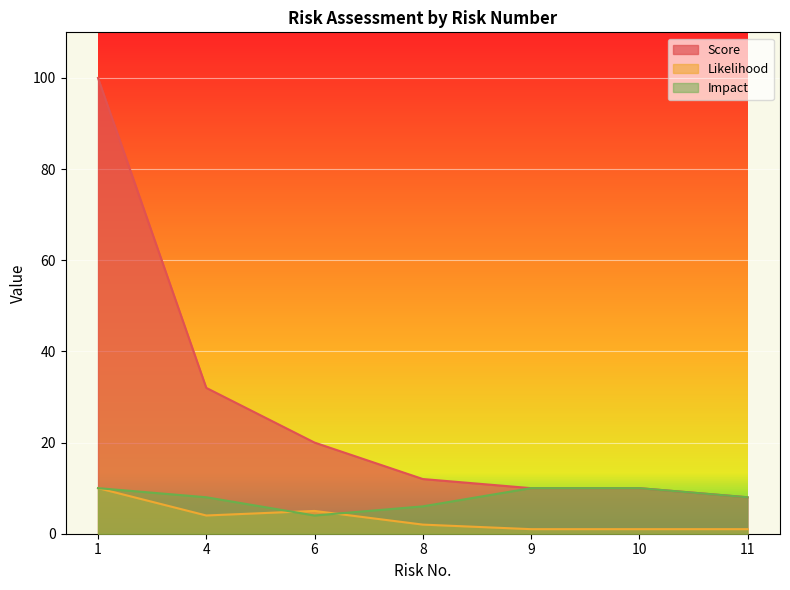

What is the maximum value shown in the chart?

100